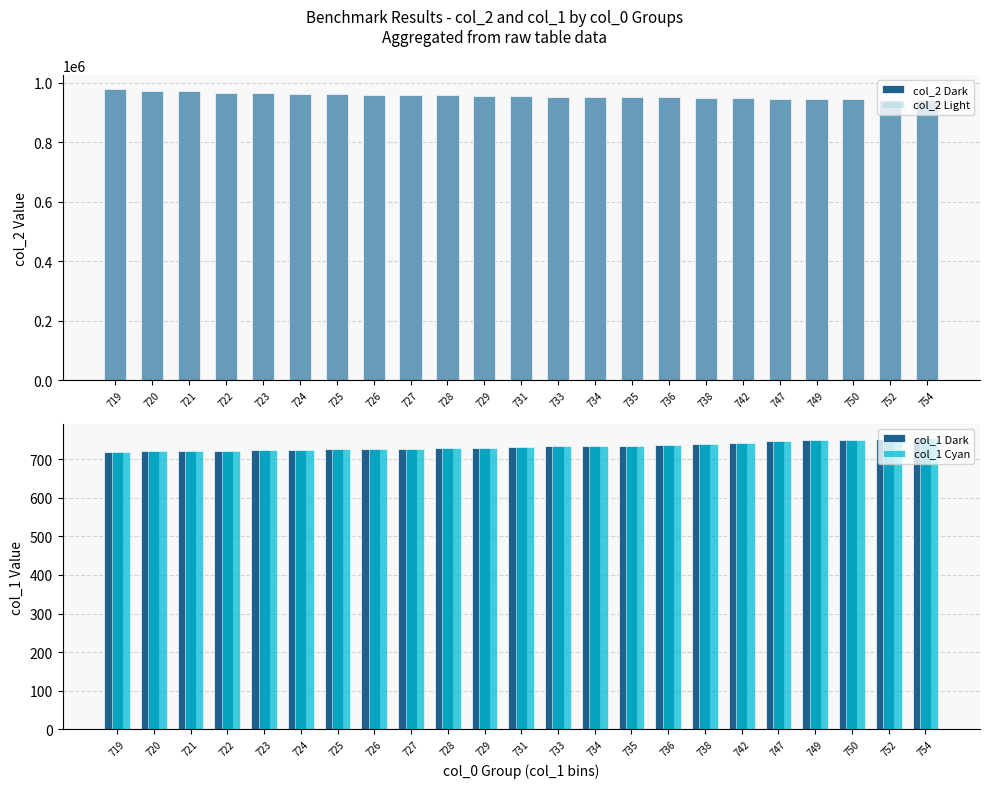

What is the spread (max minus min) of values at 728?

956813